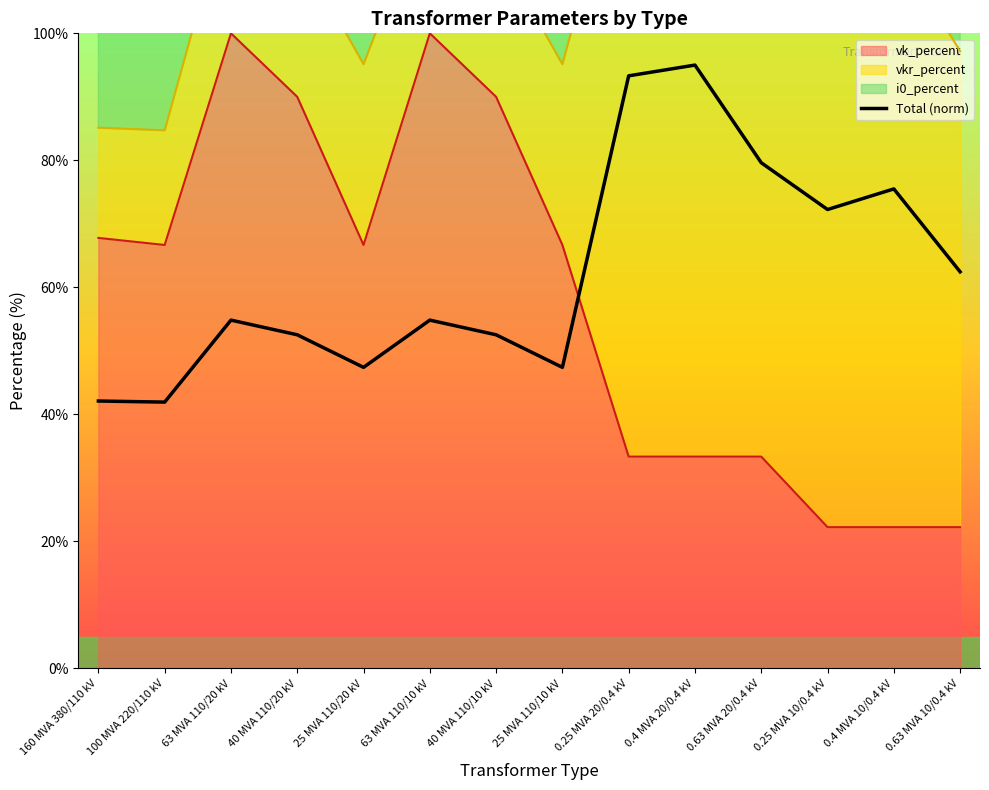

Count the number of categories in the chart.

14